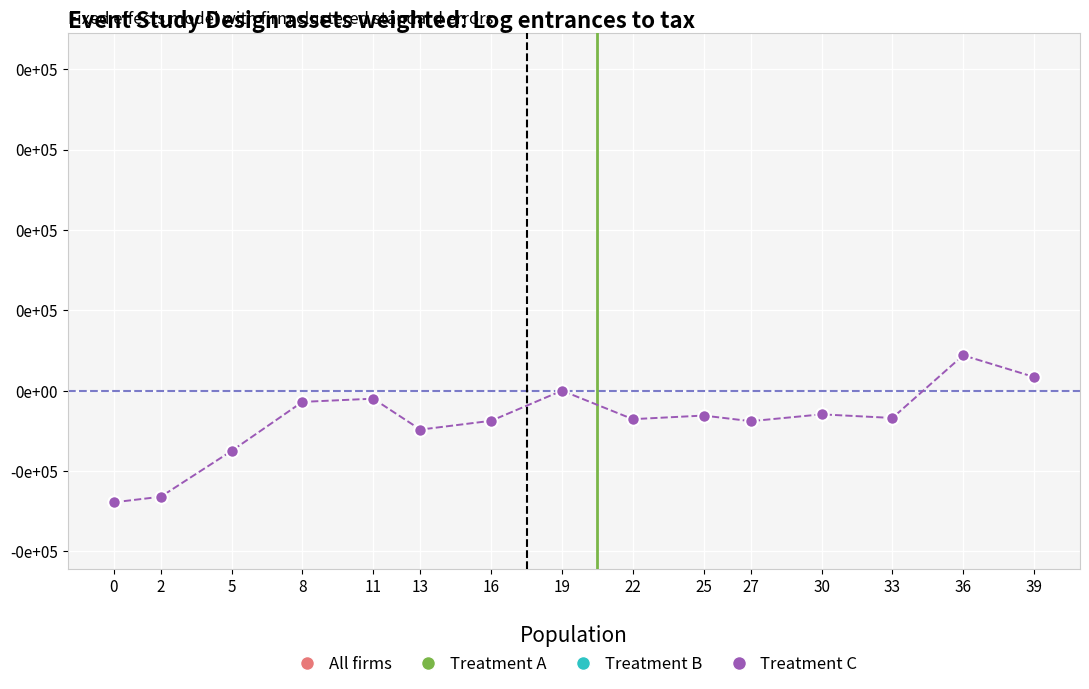

Is this an area chart (filled region under the line)?

No